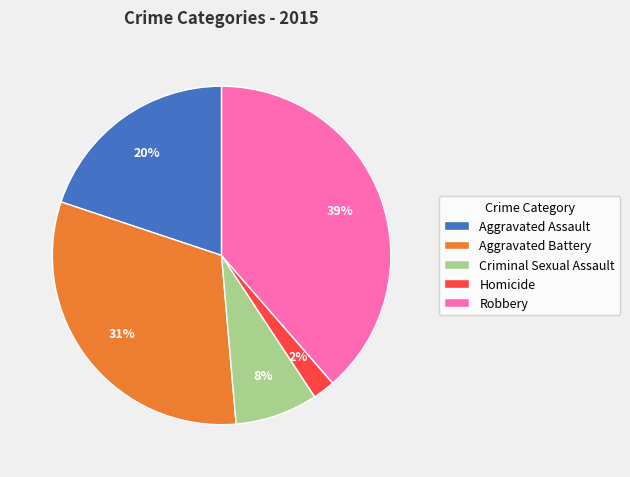

Approximately how many times larger is the value at Robbery compared to Aggravated Assault?

1.9